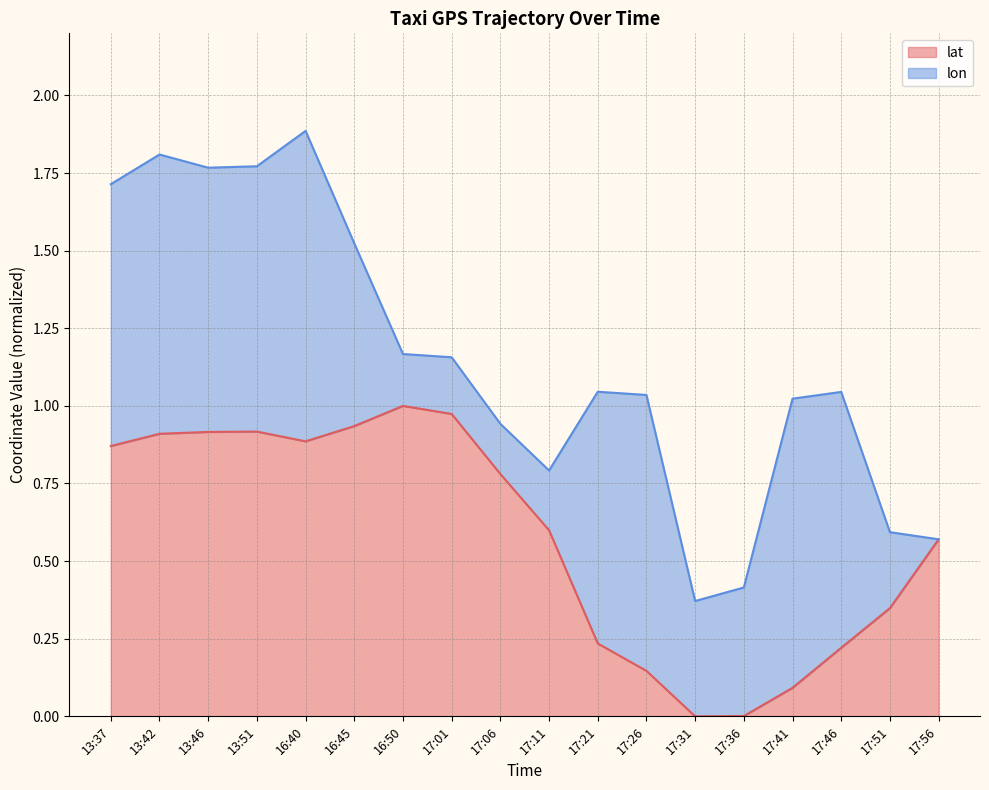

Rank the categories by value from lowest to highest.

17:31, 17:36, 17:41, 17:26, 17:46, 17:21, 17:51, 17:56, 17:11, 17:06, 13:37, 16:40, 13:42, 13:46, 13:51, 16:45, 17:01, 16:50